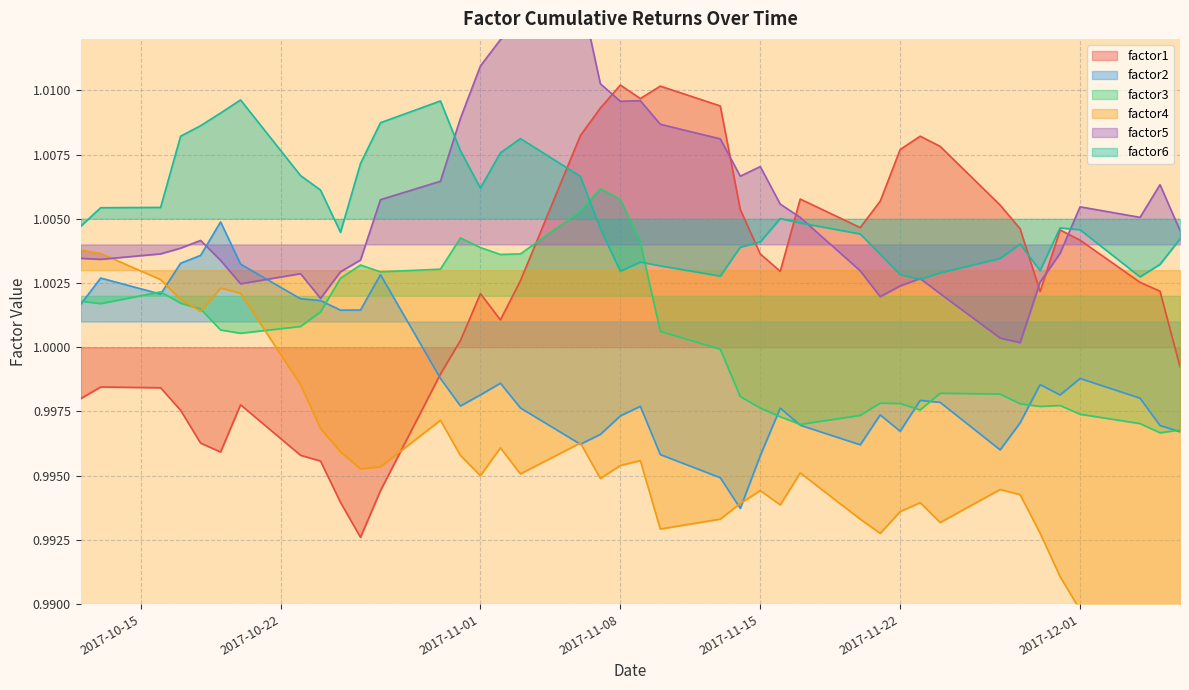

Reading right to left, what are all the values shown in this chart?

factor1: 1.0	1.0	1.0	1.0	1.0	1.0	1.0	1.0	1.0	1.0	1.0	1.0	1.0	1.0	1.0	1.0	1.0	1.0	1.0	1.0	1.0	1.0	1.0	1.0	1.0	1.0	1.0	1.0	1.0	1.0	1.0	1.0	1.0	1.0	1.0	1.0	1.0	1.0	1.0	1.0
factor2: 1.0	1.0	1.0	1.0	1.0	1.0	1.0	1.0	1.0	1.0	1.0	1.0	1.0	1.0	1.0	1.0	1.0	1.0	1.0	1.0	1.0	1.0	1.0	1.0	1.0	1.0	1.0	1.0	1.0	1.0	1.0	1.0	1.0	1.0	1.0	1.0	1.0	1.0	1.0	1.0
factor3: 1.0	1.0	1.0	1.0	1.0	1.0	1.0	1.0	1.0	1.0	1.0	1.0	1.0	1.0	1.0	1.0	1.0	1.0	1.0	1.0	1.0	1.0	1.0	1.0	1.0	1.0	1.0	1.0	1.0	1.0	1.0	1.0	1.0	1.0	1.0	1.0	1.0	1.0	1.0	1.0
factor4: 1.0	1.0	1.0	1.0	1.0	1.0	1.0	1.0	1.0	1.0	1.0	1.0	1.0	1.0	1.0	1.0	1.0	1.0	1.0	1.0	1.0	1.0	1.0	1.0	1.0	1.0	1.0	1.0	1.0	1.0	1.0	1.0	1.0	1.0	1.0	1.0	1.0	1.0	1.0	1.0
factor5: 1.0	1.0	1.0	1.0	1.0	1.0	1.0	1.0	1.0	1.0	1.0	1.0	1.0	1.0	1.0	1.0	1.0	1.0	1.0	1.0	1.0	1.0	1.0	1.0	1.0	1.0	1.0	1.0	1.0	1.0	1.0	1.0	1.0	1.0	1.0	1.0	1.0	1.0	1.0	1.0
factor6: 1.0	1.0	1.0	1.0	1.0	1.0	1.0	1.0	1.0	1.0	1.0	1.0	1.0	1.0	1.0	1.0	1.0	1.0	1.0	1.0	1.0	1.0	1.0	1.0	1.0	1.0	1.0	1.0	1.0	1.0	1.0	1.0	1.0	1.0	1.0	1.0	1.0	1.0	1.0	1.0